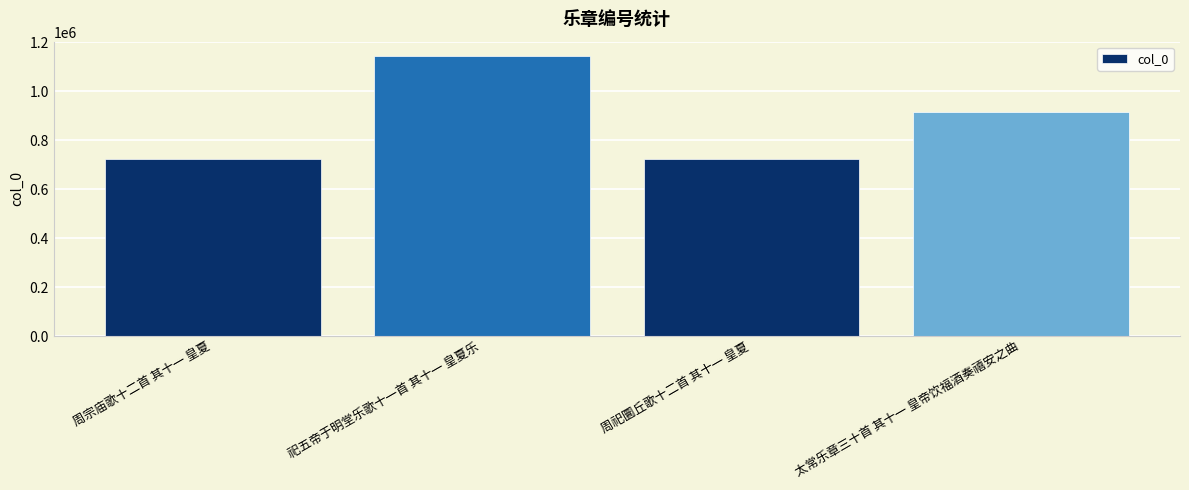

What is the ratio of the value at 周祀圜丘歌十二首 其十一 皇夏 to the value at 周宗庙歌十二首 其十一 皇夏?

1.0